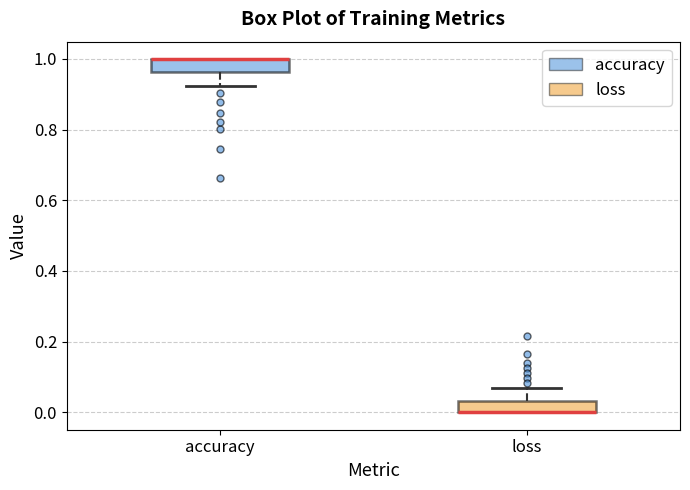

Reading left to right, read every box against the y-axis: the position of its median line, the range the box covers, and the ends of its whiskers. The values are not printed on the chart, so give them approximately, as read against the axis.

accuracy: median 1.00 (drawn on the box's upper edge), box 0.96 to 1.00, whiskers 0.92 to 1.00
loss: median 0.00 (drawn on the box's lower edge), box 0.00 to 0.04, whiskers 0.00 to 0.06